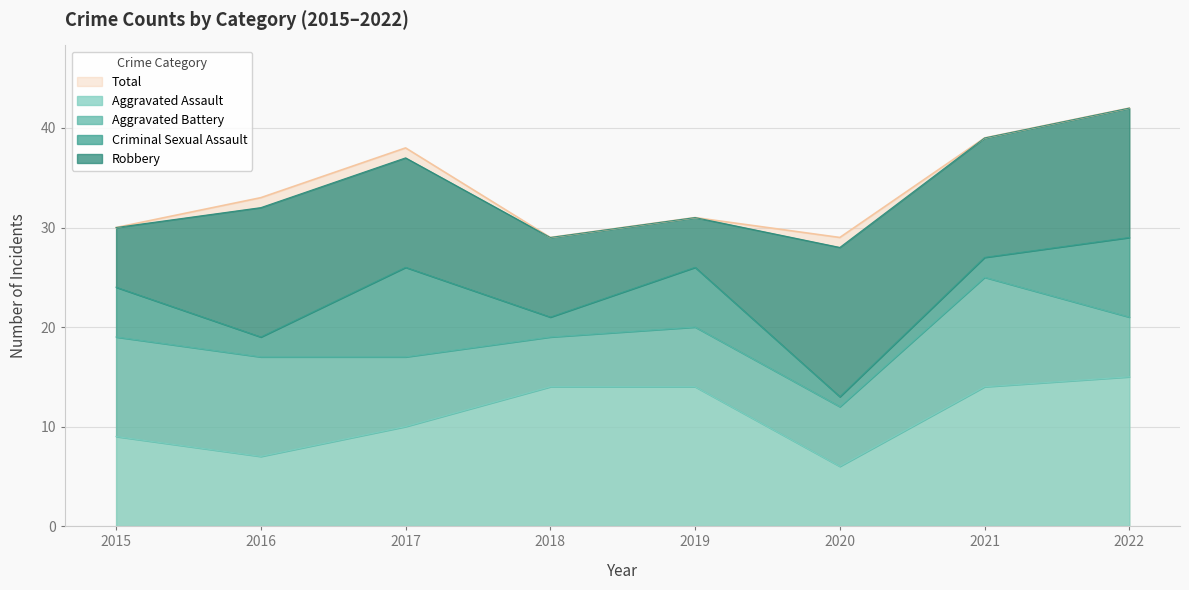

How many interior local peaks does the Robbery series have?

2